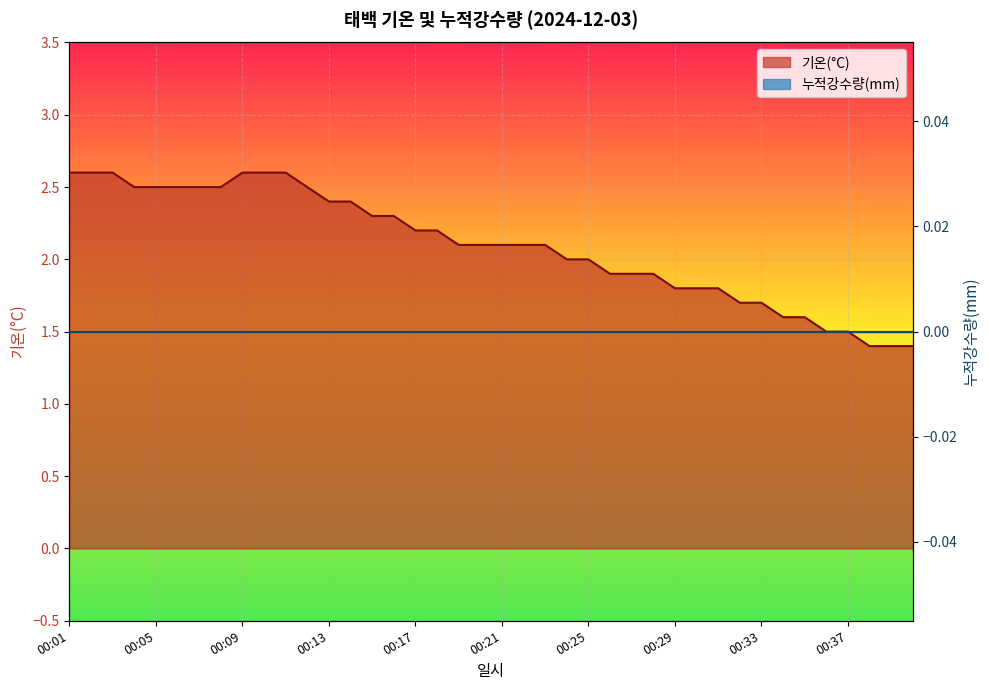

Rank the categories by value from lowest to highest.

00:38, 00:39, 00:40, 00:36, 00:37, 00:34, 00:35, 00:32, 00:33, 00:29, 00:30, 00:31, 00:26, 00:27, 00:28, 00:24, 00:25, 00:19, 00:20, 00:21, 00:22, 00:23, 00:17, 00:18, 00:15, 00:16, 00:13, 00:14, 00:04, 00:05, 00:06, 00:07, 00:08, 00:12, 00:01, 00:02, 00:03, 00:09, 00:10, 00:11